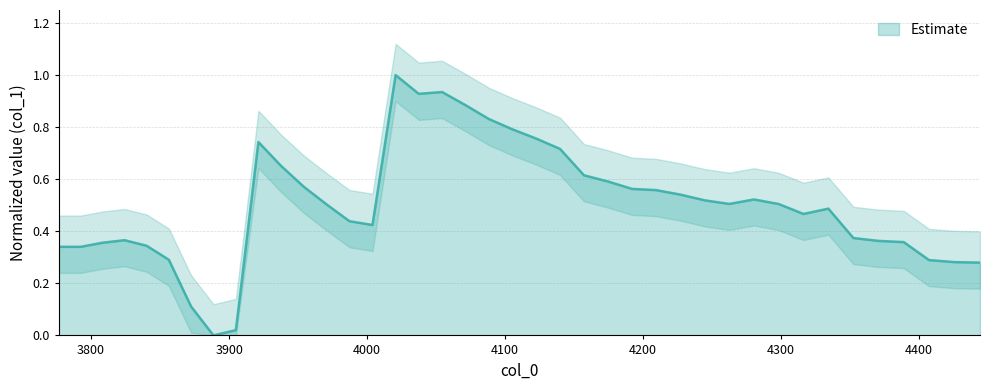

The chart shows a value of 0.4 at 4000. True or false?

True